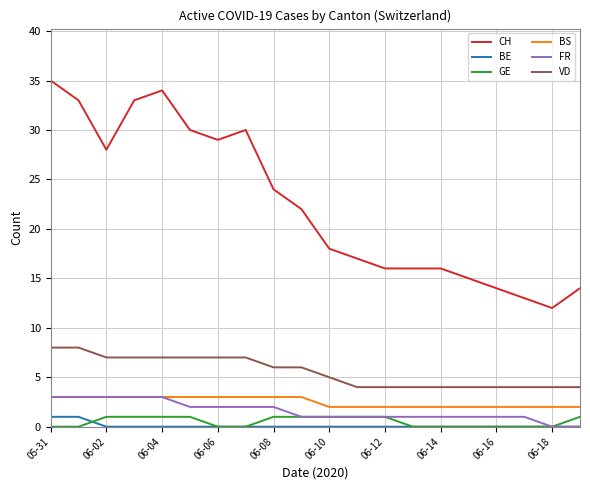

Which series has the largest total across all categories?

CH